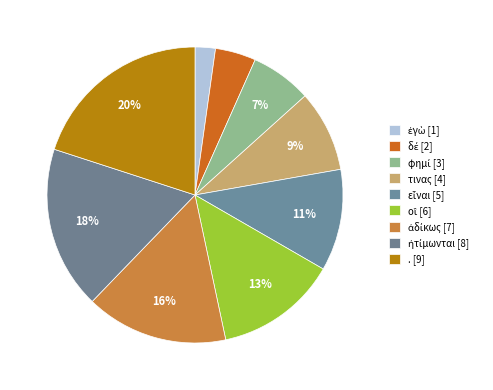

Count the number of slices in the pie.

9